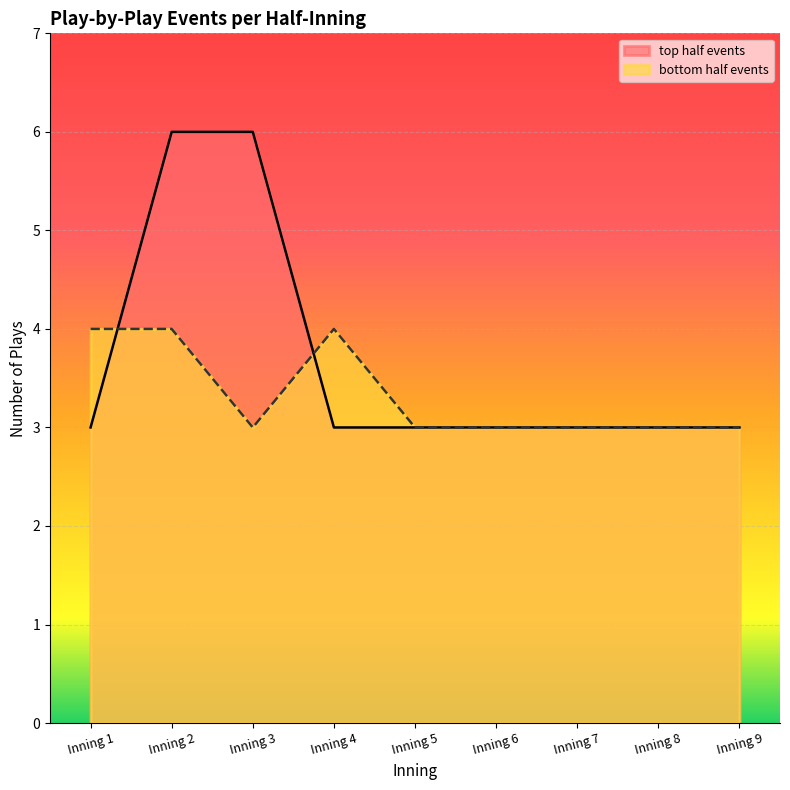

Reading left to right, what are all the values shown in this chart?

top half events: 3	6	6	3	3	3	3	3	3
bottom half events: 4	4	3	4	3	3	3	3	3